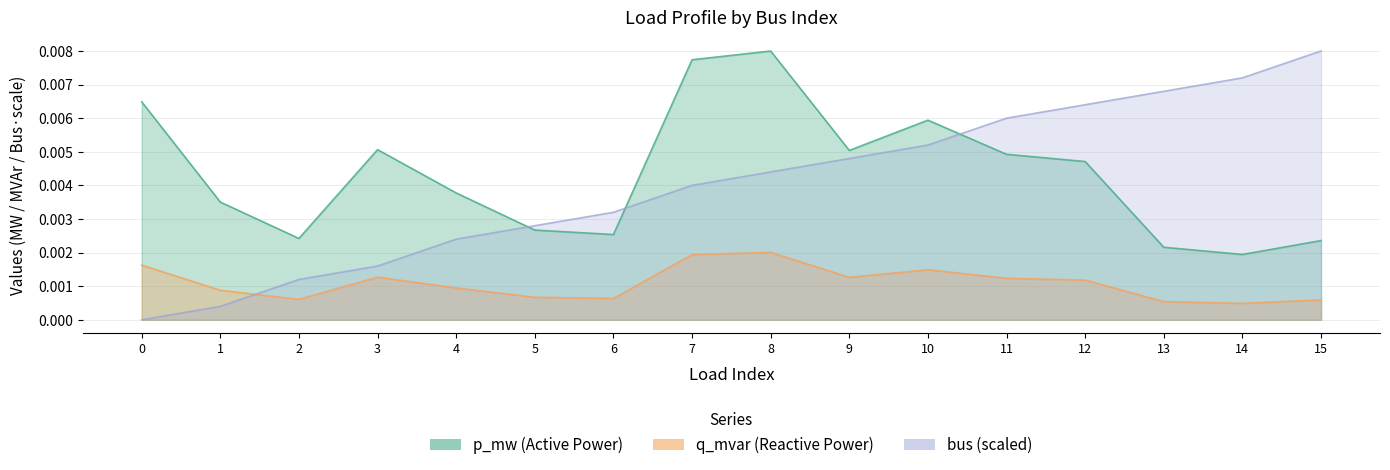

At how many categories does at least one series exceed 0?

16